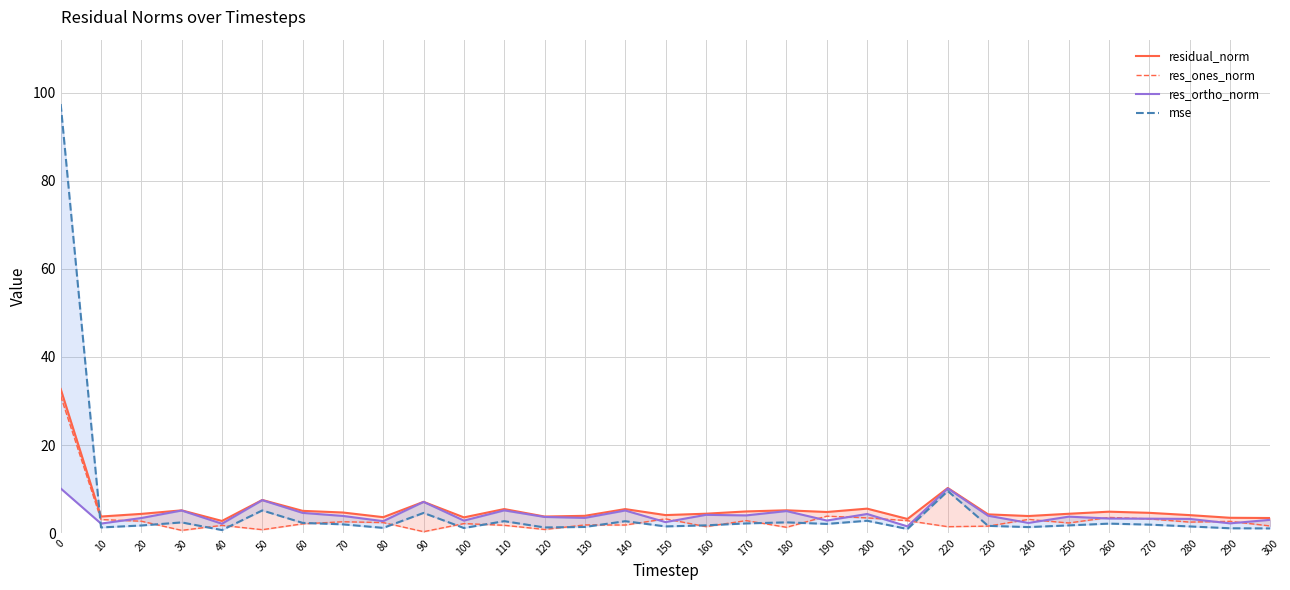

True or false: mse has a value of 4.0 at 60.

False